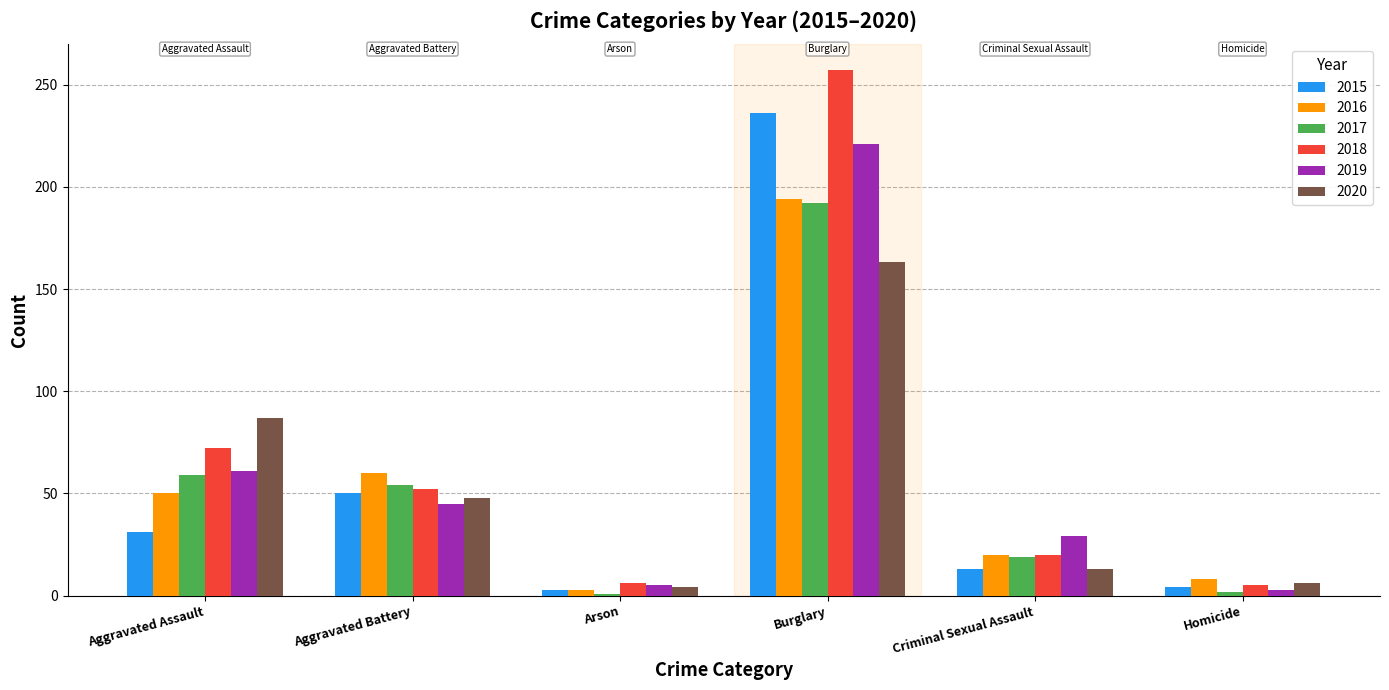

At which category is the sum across all series the highest?

Burglary